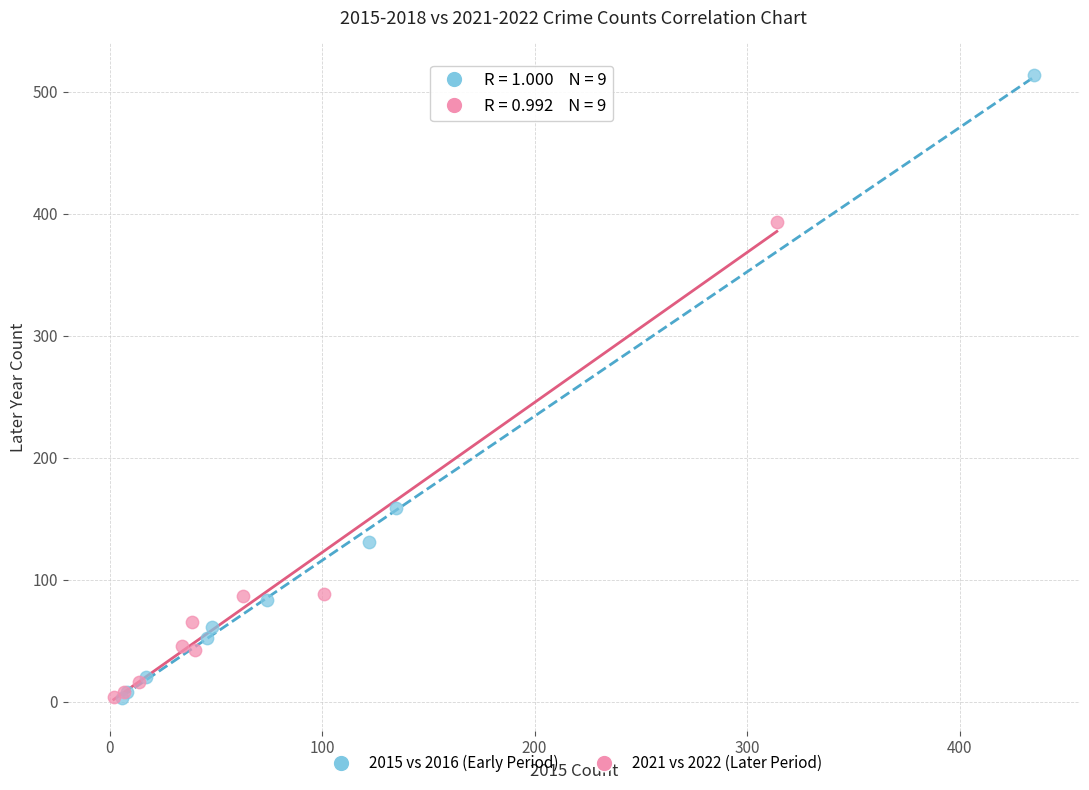

Which series contains the highest Y value?

2015 vs 2016 (Early Period)